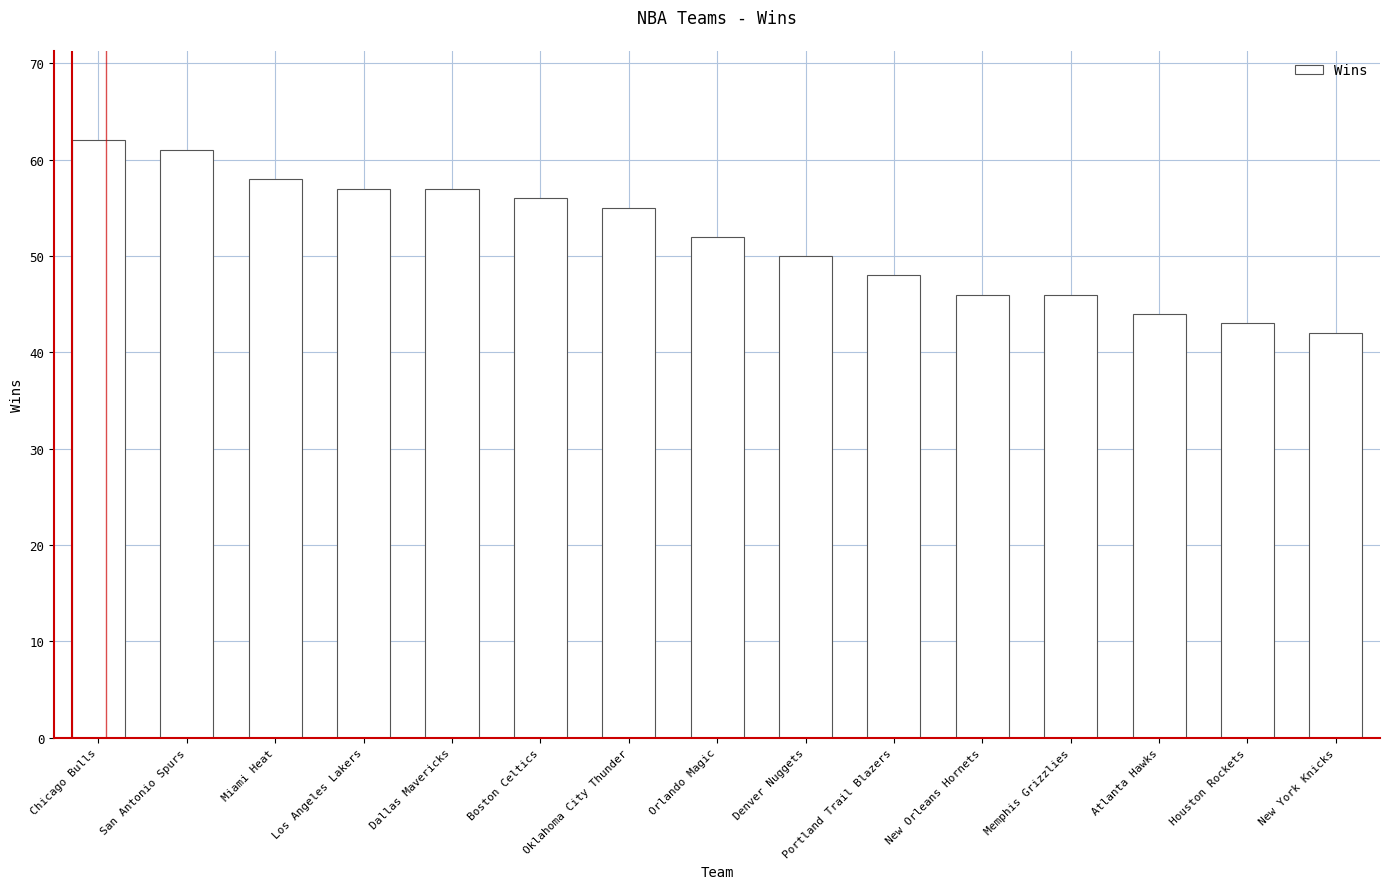

Where is the data nearest to the value 52?

Orlando Magic